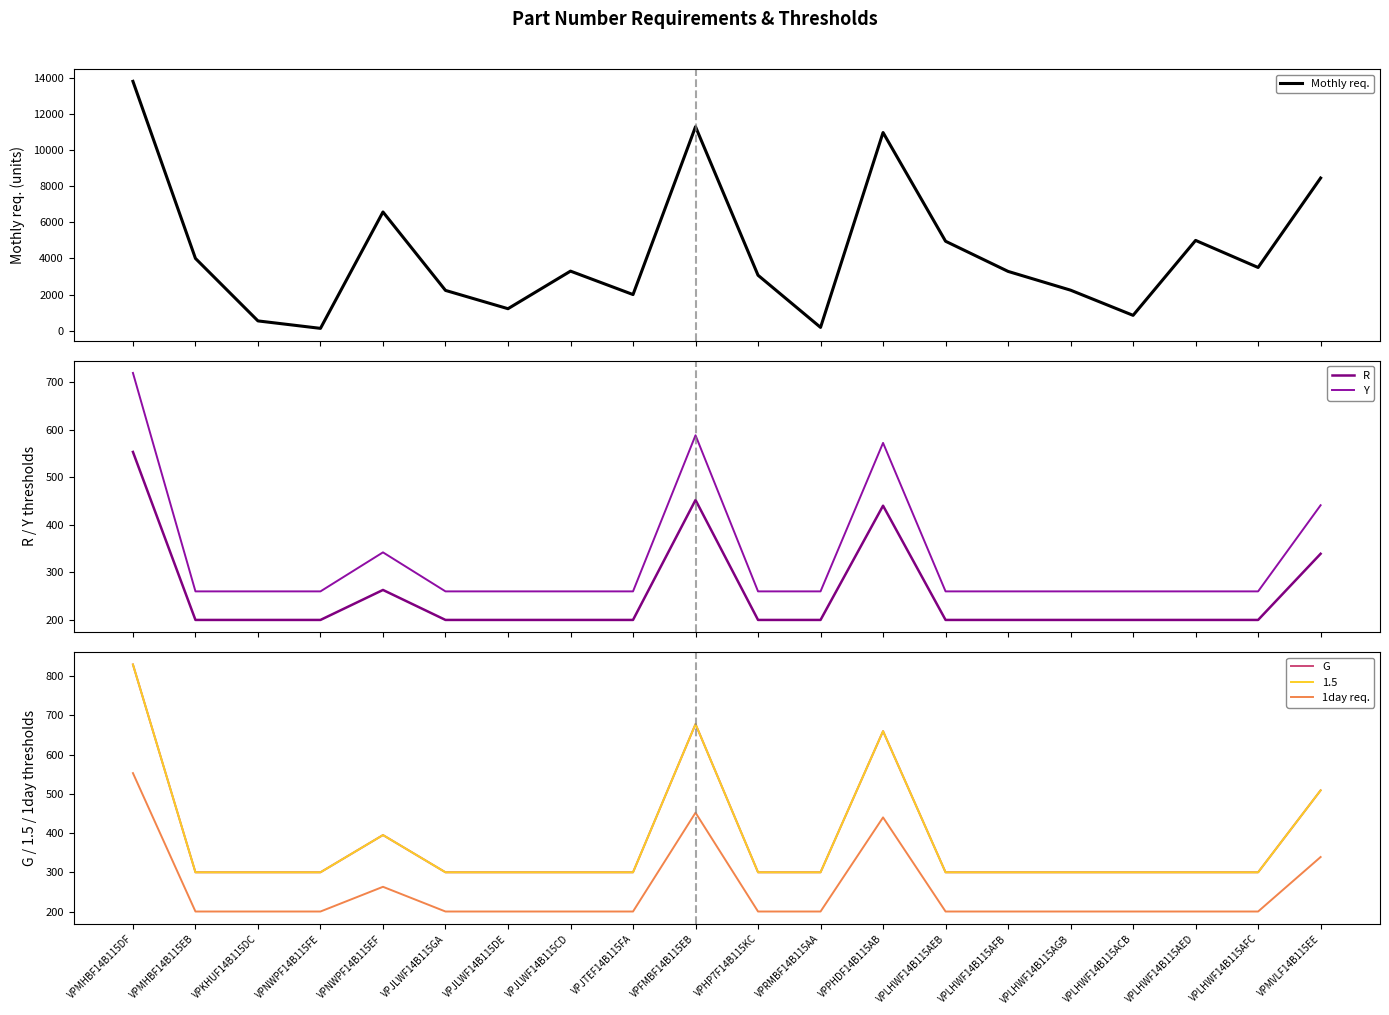

Reading left to right, what are all the values shown in this chart?

Mothly req.: 13812	4002	540	127	6575	2230	1216	3298	2000	11299	3070	180	10977	4954	3283	2243	848	5000	3500	8456
R: 553	200	200	200	263	200	200	200	200	452	200	200	440	200	200	200	200	200	200	339
Y: 719	260	260	260	342	260	260	260	260	588	260	260	572	260	260	260	260	260	260	441
G: 830	300	300	300	395	300	300	300	300	678	300	300	660	300	300	300	300	300	300	509
1day req.: 553	200	200	200	263	200	200	200	200	452	200	200	440	200	200	200	200	200	200	339